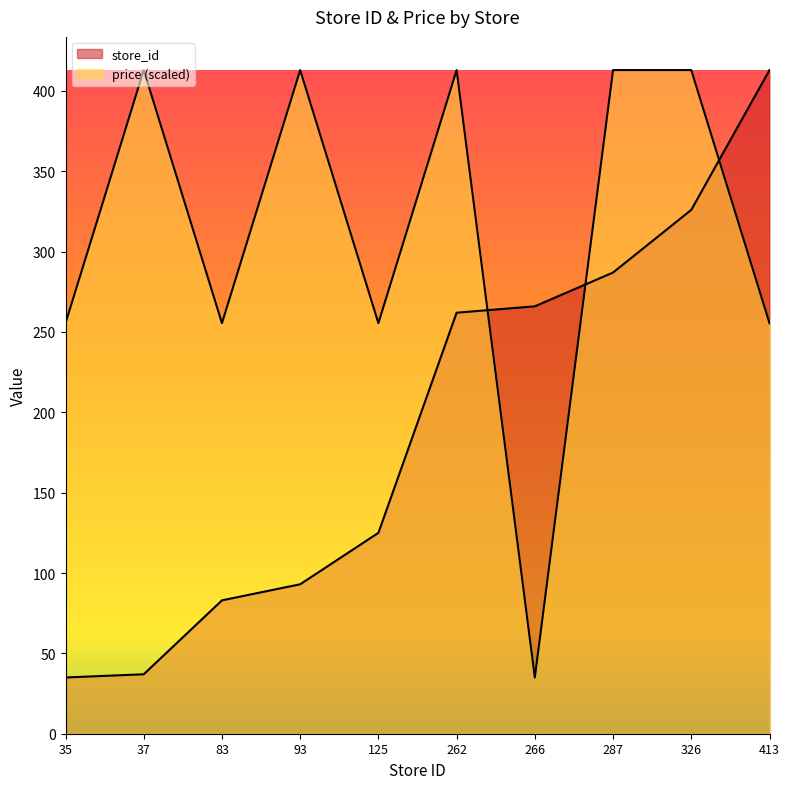

At which label does store_id first exceed 262?

266